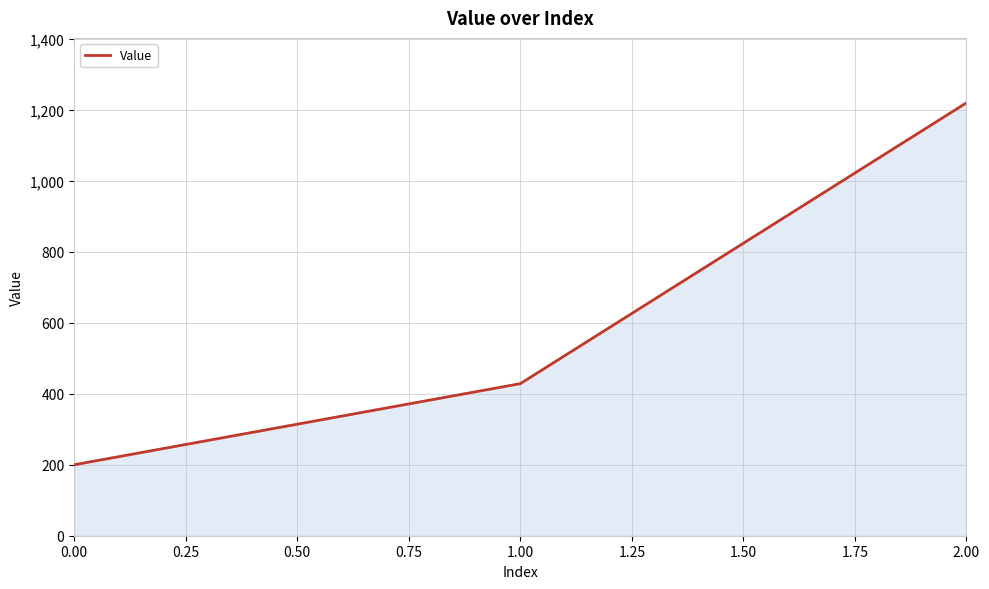

What is the greatest value displayed?

1220.0